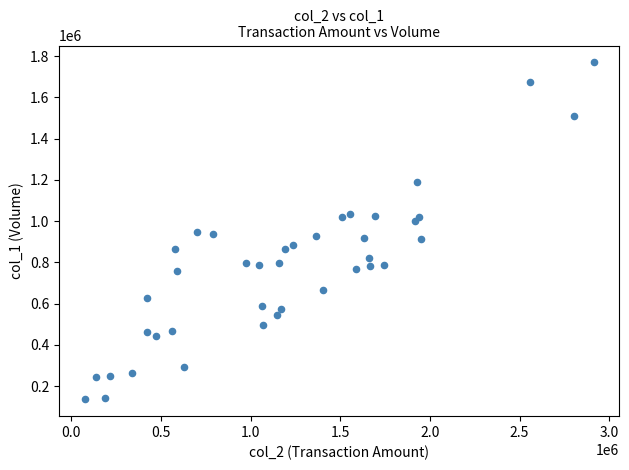

What is the range of X values (max minus min)?

2840160